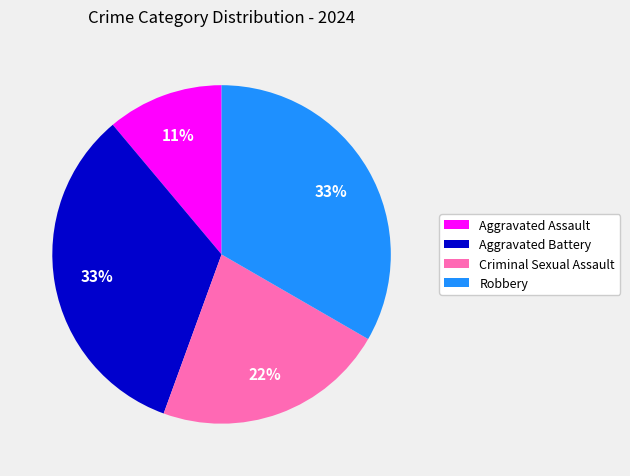

Count the number of slices in the pie.

4